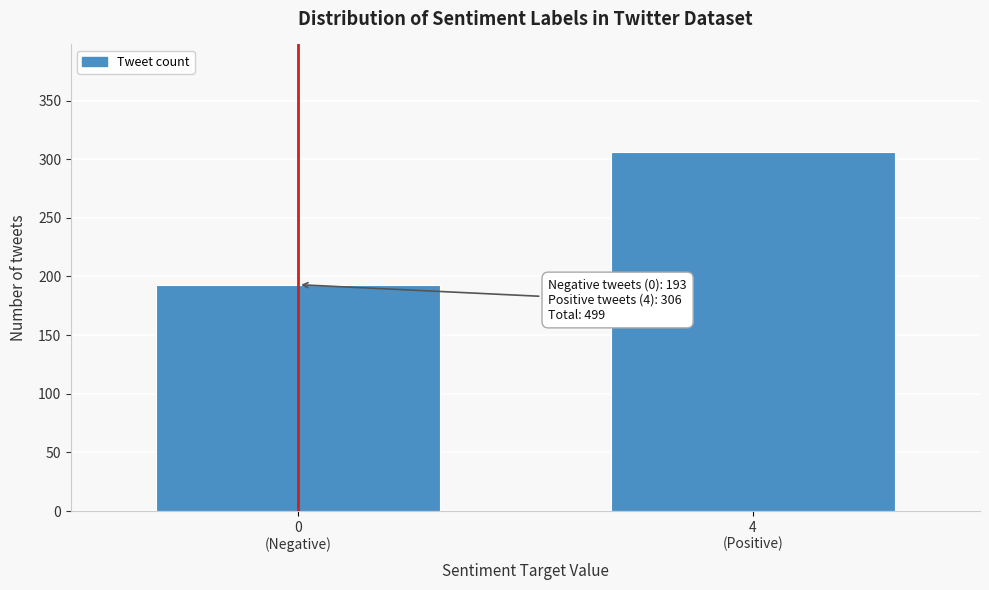

Reading left to right, list all the values displayed in this chart.

193	306